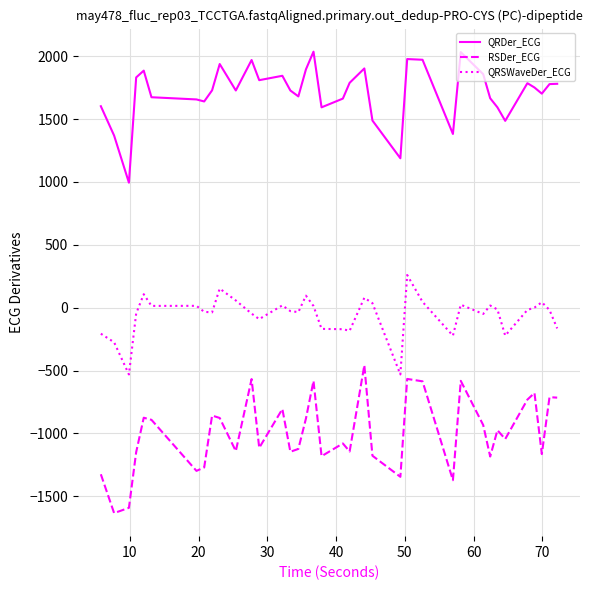

What is the minimum value for QRSWaveDer_ECG?

-530.7